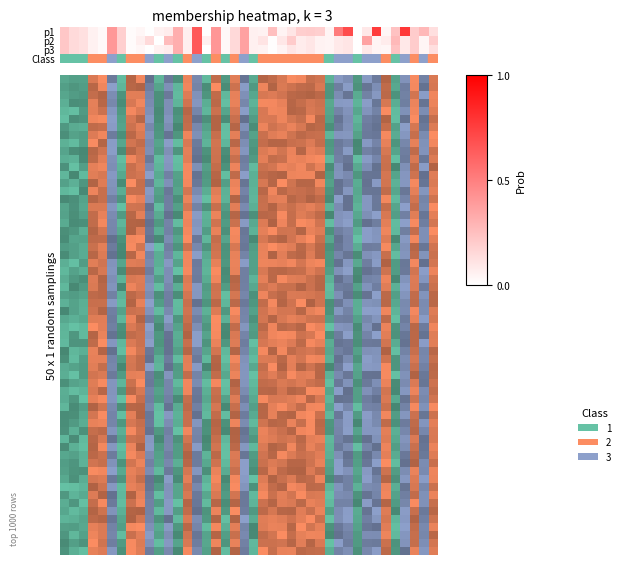

What is the average value?

0.1